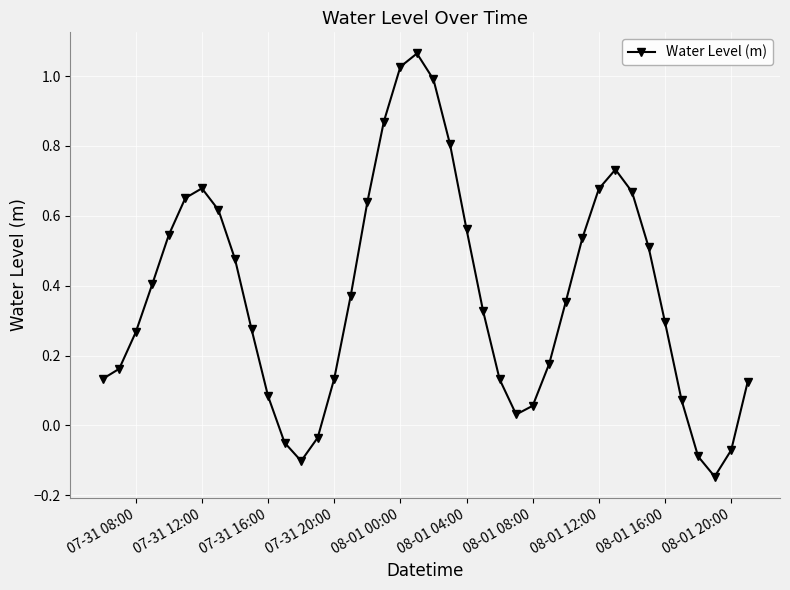

What is the difference between the maximum and minimum values?

1.2